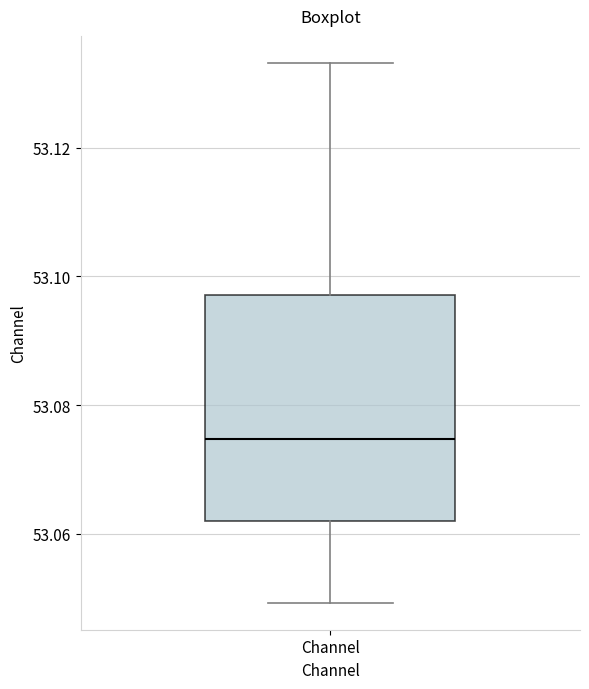

Where does the upper whisker of the box for Channel end on the y-axis? The values are not printed on the chart, so give them approximately, as read against the axis.

53.134